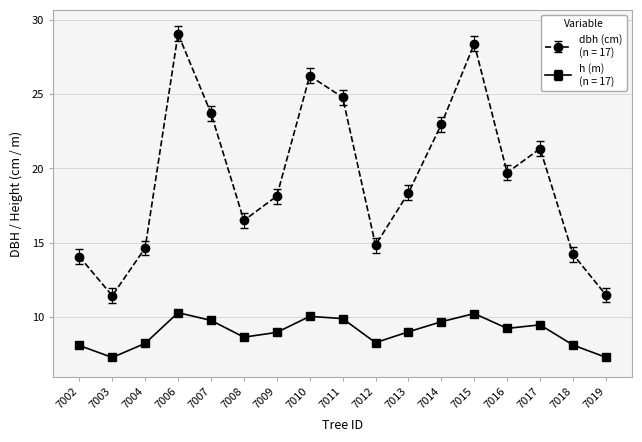

What is the difference between the highest and lowest values at 7014?

13.3